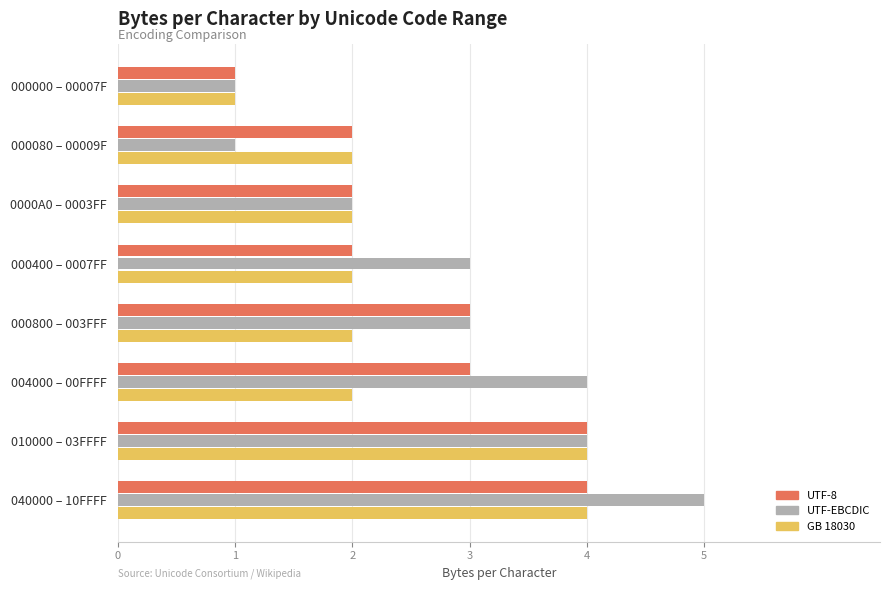

What value does the GB 18030 series have at 040000 – 10FFFF?

4